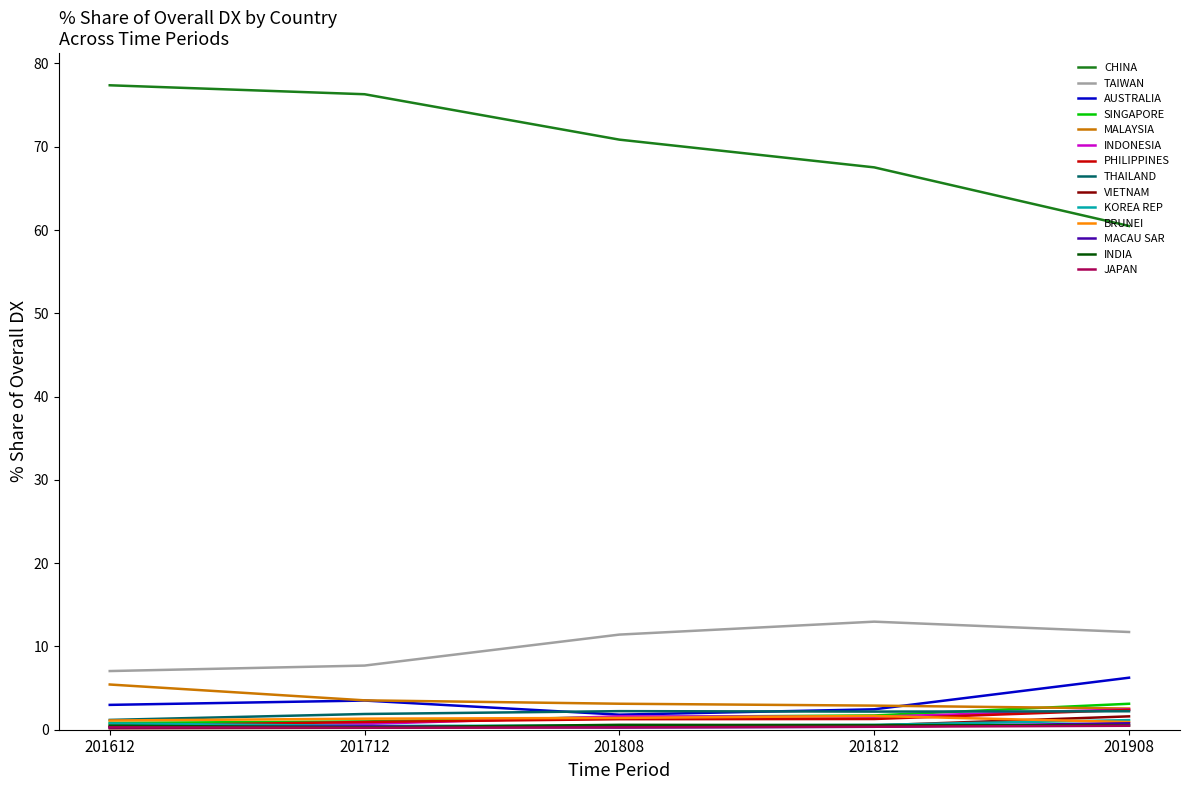

Does the chart display data point markers on the line(s)?

No